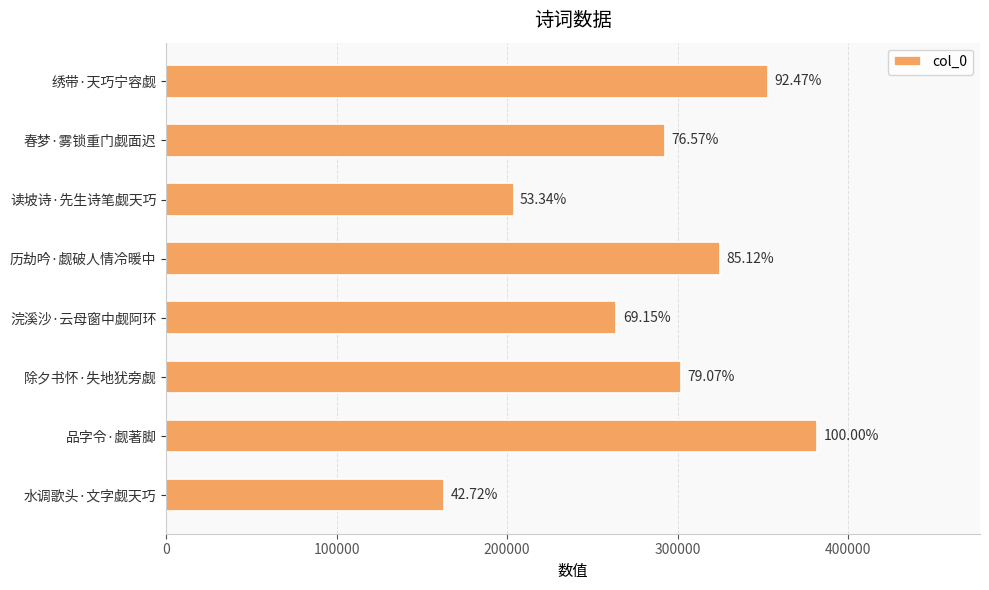

Are the bars horizontal?

Yes